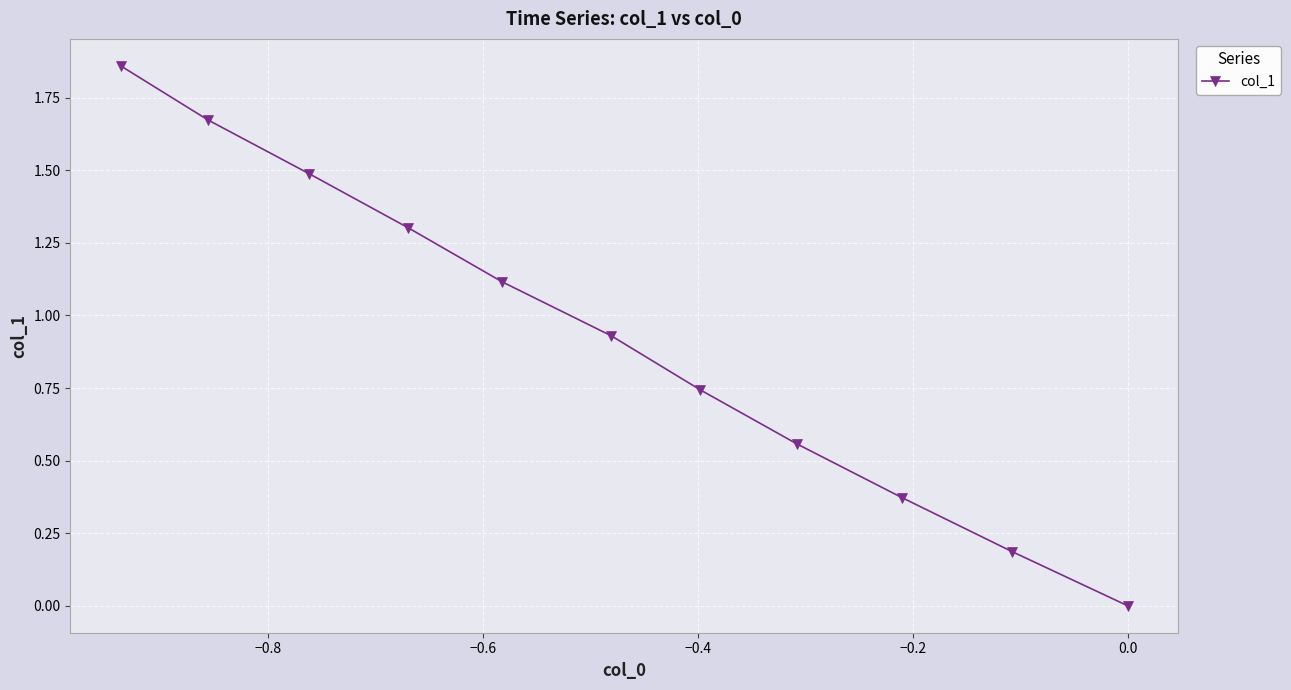

What is the average value?

0.9